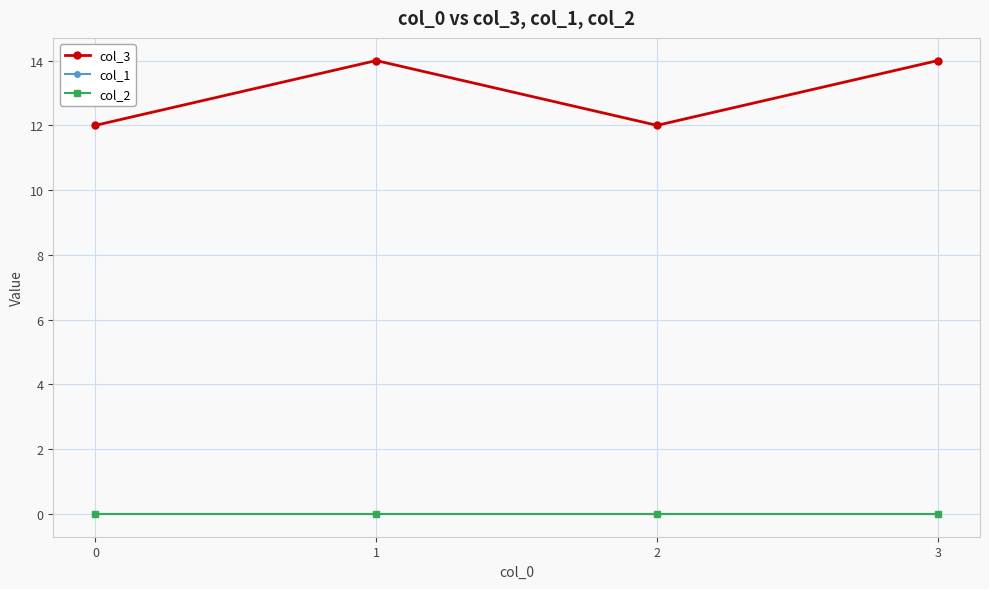

Is this an area chart (filled region under the line)?

No